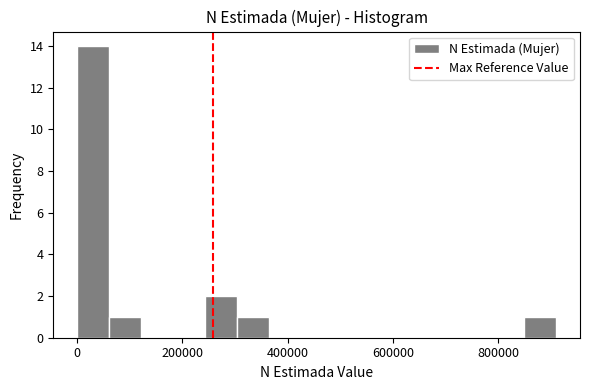

Around what value on the x-axis is the tallest bar? Give the approximate position of its centre, as read against the axis.

40000